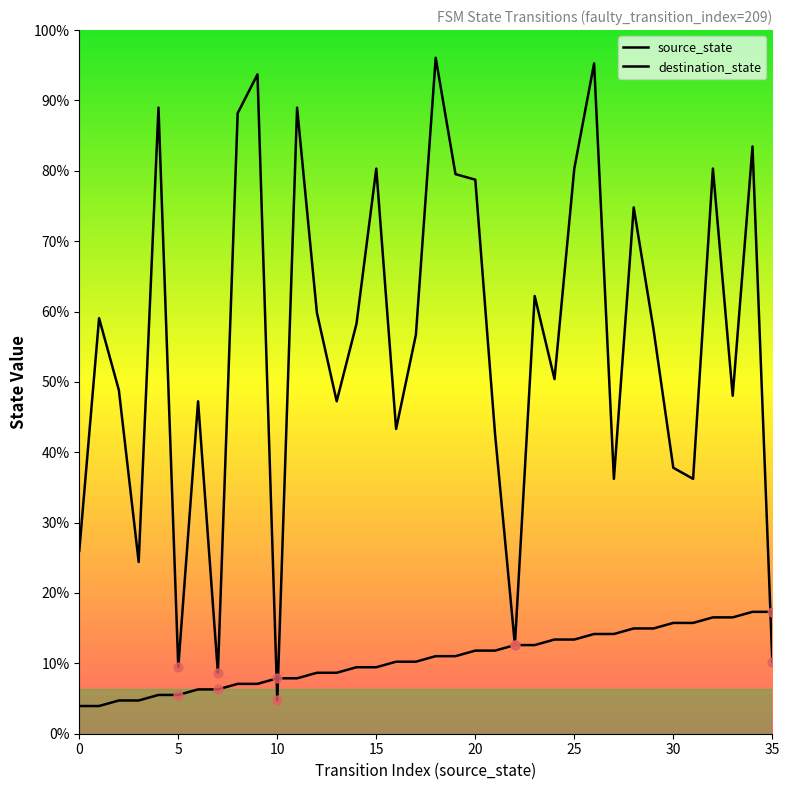

At which category is the sum across all series the highest?

26